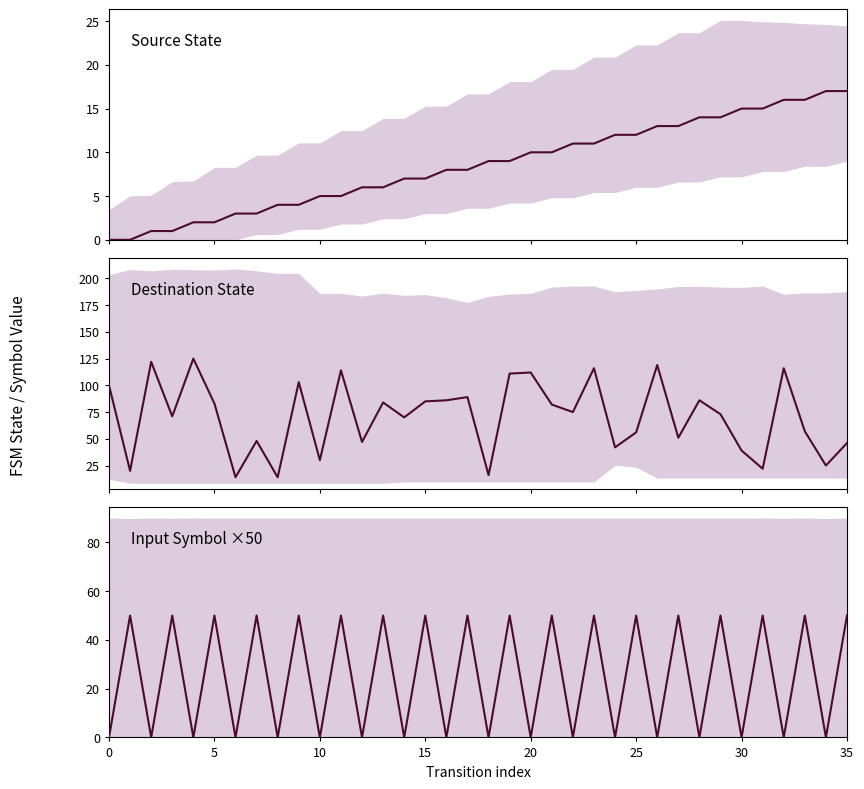

How many positive values does the input_symbol (×50) series have?

18